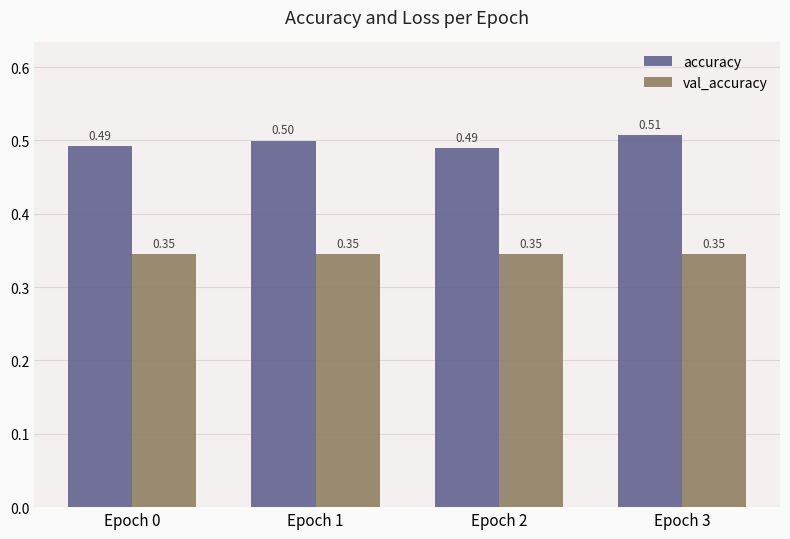

At Epoch 2, list the series in order from smallest to largest.

val_accuracy, accuracy